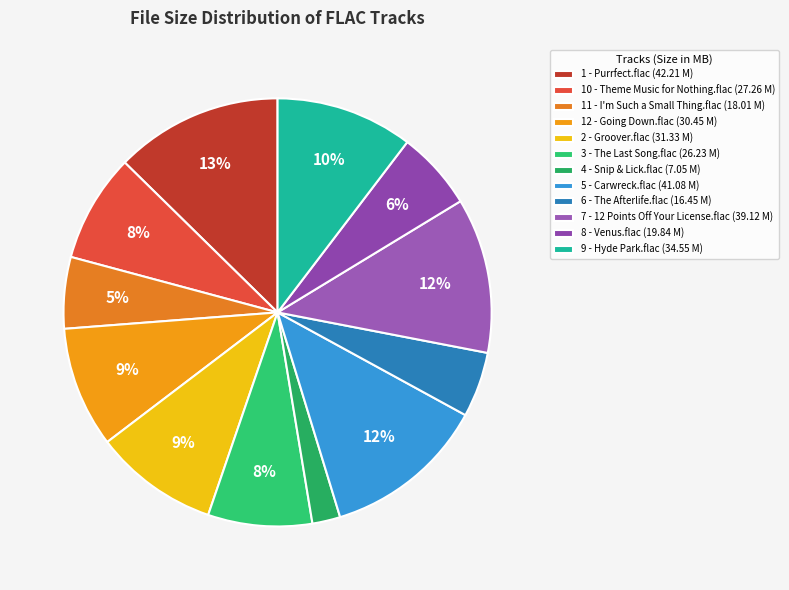

How many slices are in this pie chart?

12